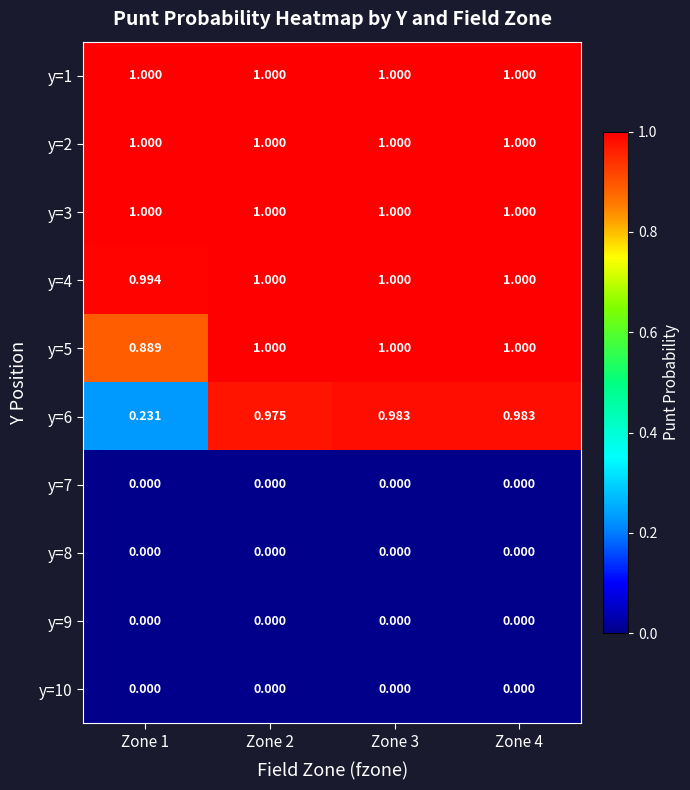

Reading left to right, extract all data points from this chart.

y=1: Zone 1=1.0	Zone 2=1.0	Zone 3=1.0	Zone 4=1.0
y=2: Zone 1=1.0	Zone 2=1.0	Zone 3=1.0	Zone 4=1.0
y=3: Zone 1=1.0	Zone 2=1.0	Zone 3=1.0	Zone 4=1.0
y=4: Zone 1=1.0	Zone 2=1.0	Zone 3=1.0	Zone 4=1.0
y=5: Zone 1=0.9	Zone 2=1.0	Zone 3=1.0	Zone 4=1.0
y=6: Zone 1=0.2	Zone 2=1.0	Zone 3=1.0	Zone 4=1.0
y=7: Zone 1=0.0	Zone 2=0.0	Zone 3=0.0	Zone 4=0.0
y=8: Zone 1=0.0	Zone 2=0.0	Zone 3=0.0	Zone 4=0.0
y=9: Zone 1=0.0	Zone 2=0.0	Zone 3=0.0	Zone 4=0.0
y=10: Zone 1=0.0	Zone 2=0.0	Zone 3=0.0	Zone 4=0.0